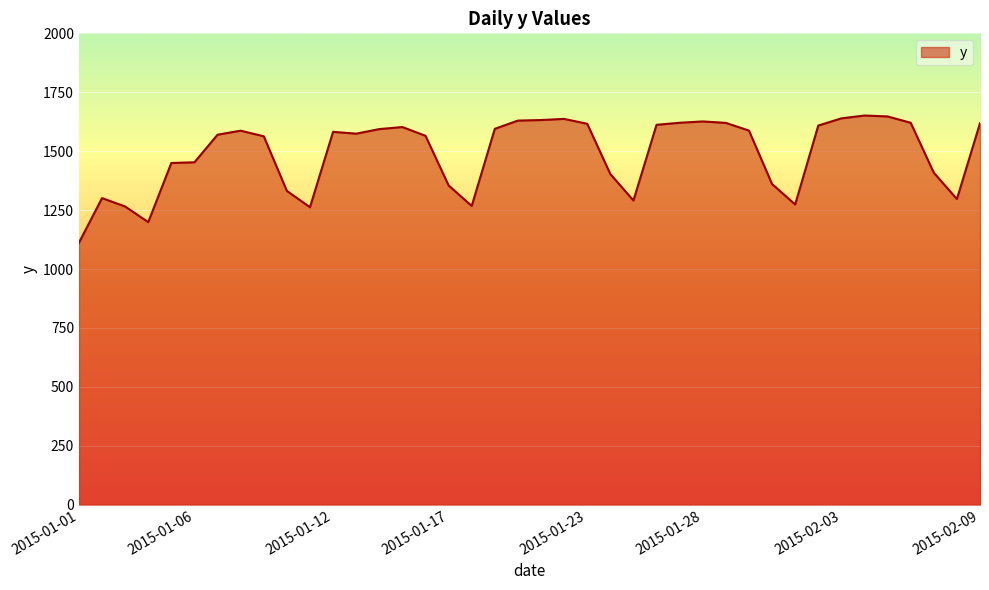

What is the minimum value shown in the chart?

1111.3